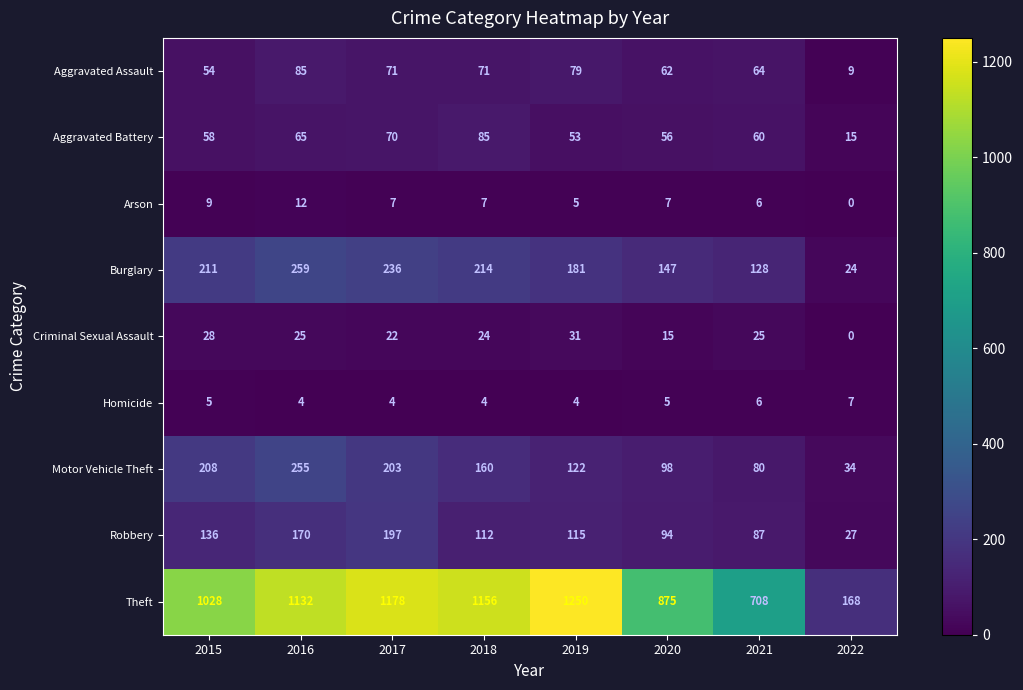

What is the difference between the Aggravated Battery values at 2021 and 2018?

25